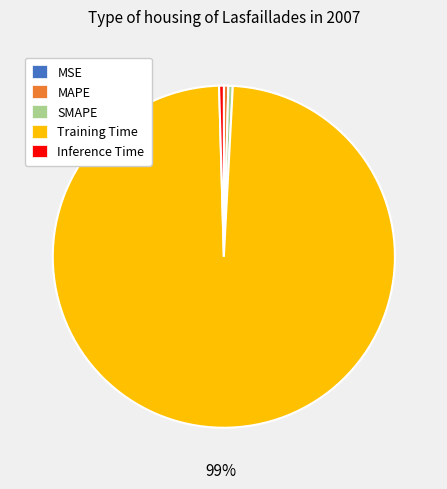

Is the sum of SMAPE and Training Time greater than half?

Yes